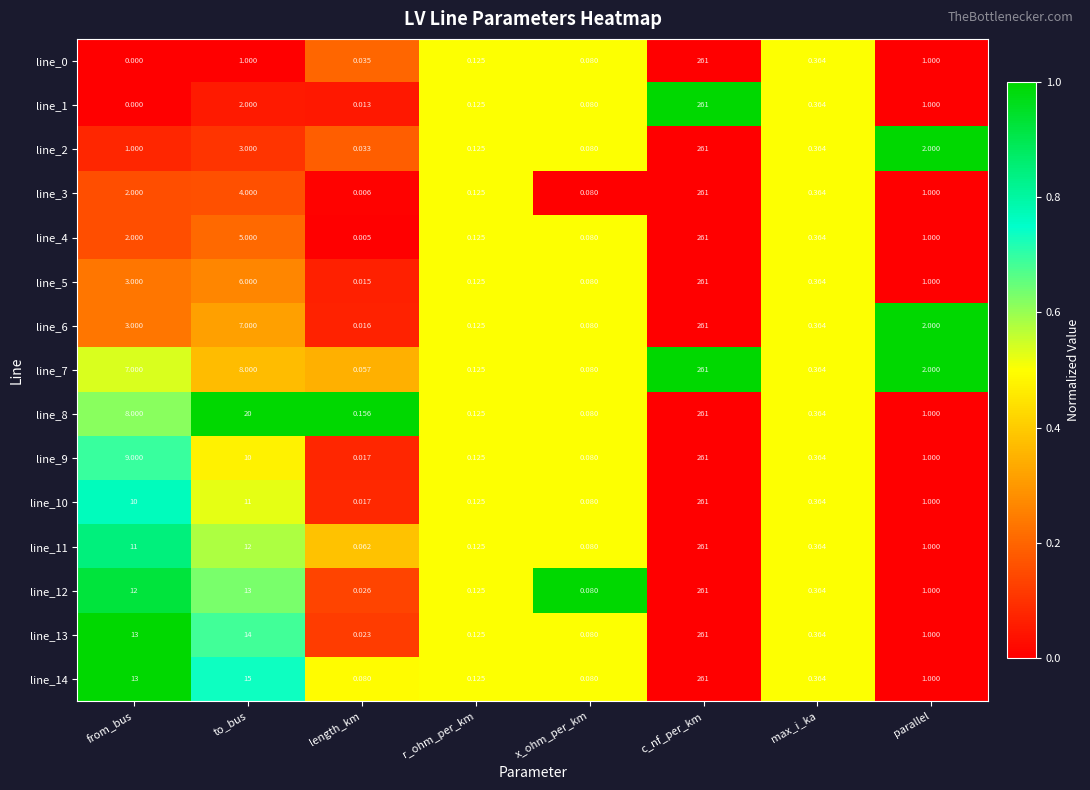

Which series has the largest total across all categories?

line_8